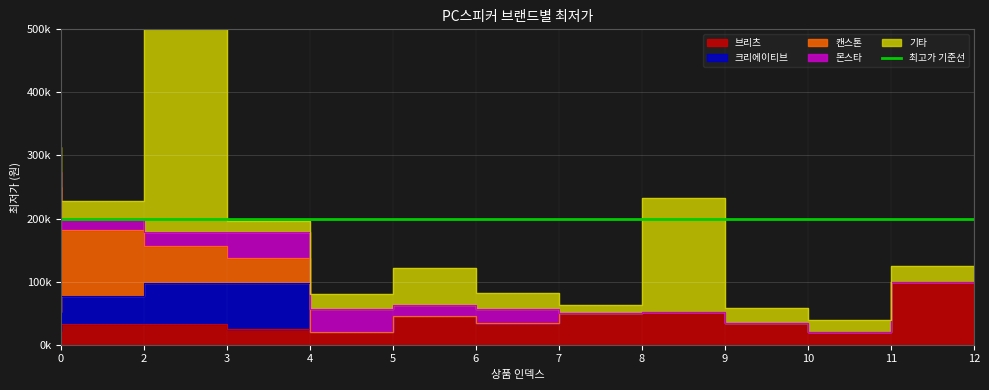

How many positive values does the 크리에이티브 series have?

4